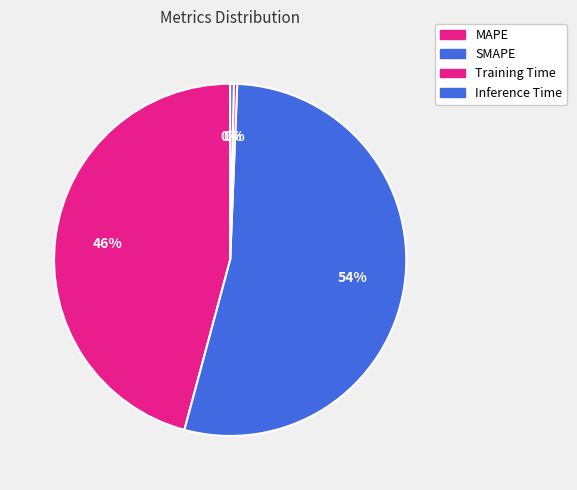

To the nearest percent, what is the average slice percentage?

25%